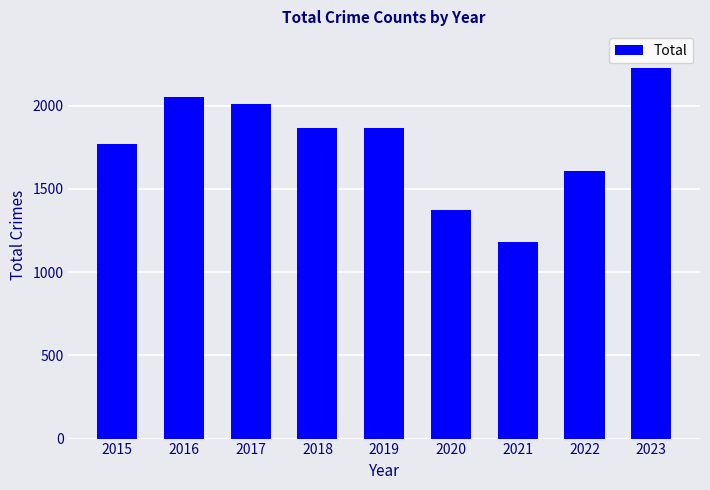

At which category does the chart reach its minimum across all series?

2021